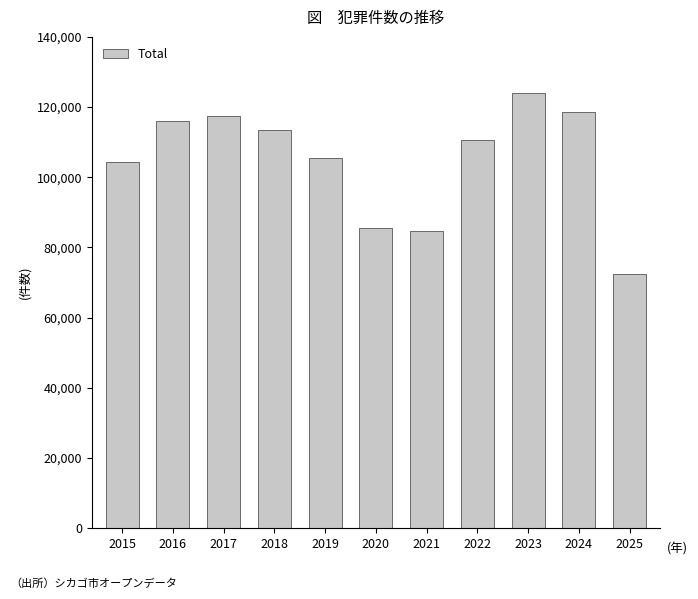

Reading left to right, what are all the values shown in this chart?

104400	116129	117397	113455	105615	85393	84693	110701	124096	118691	72501